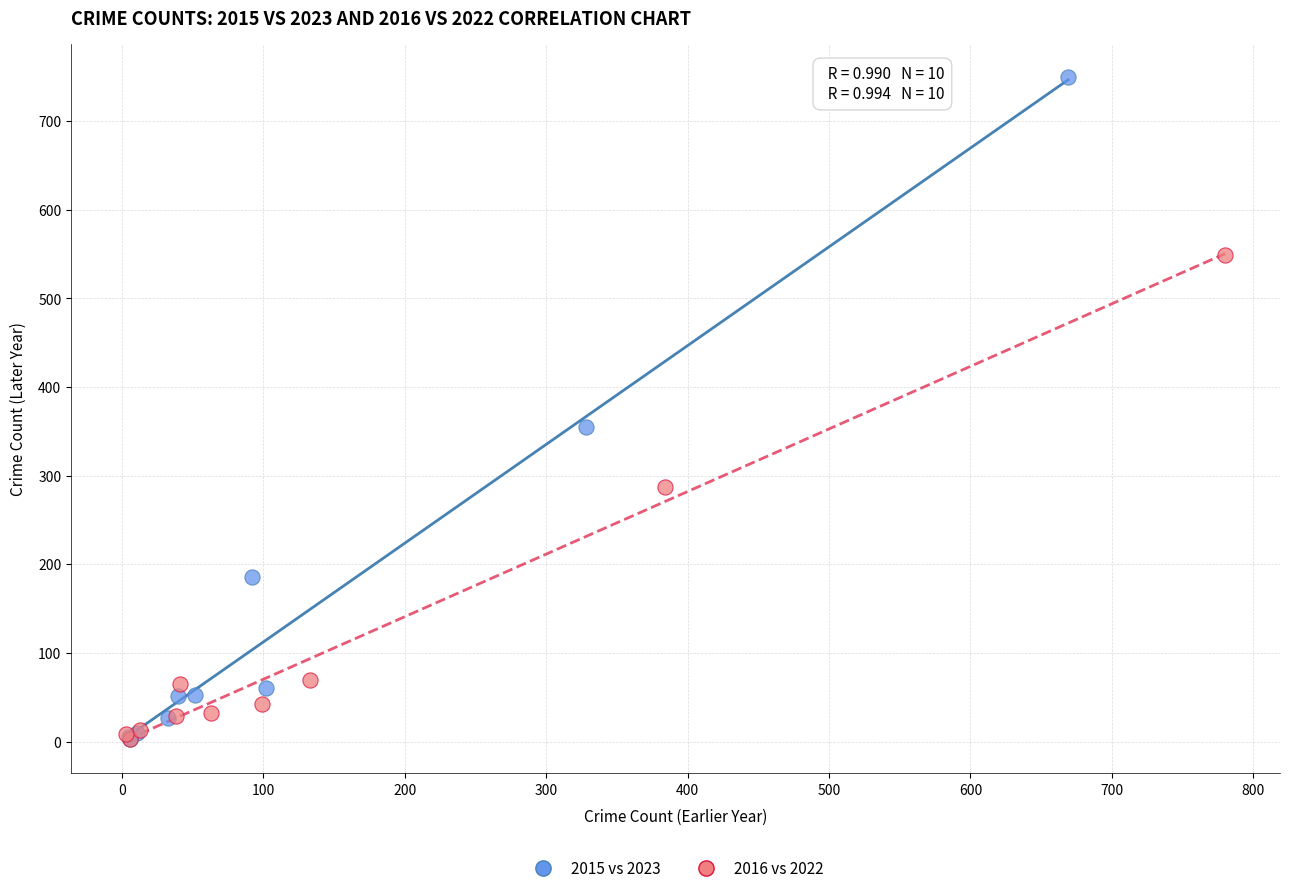

What are all the series names shown in the legend?

2015 vs 2023, 2016 vs 2022